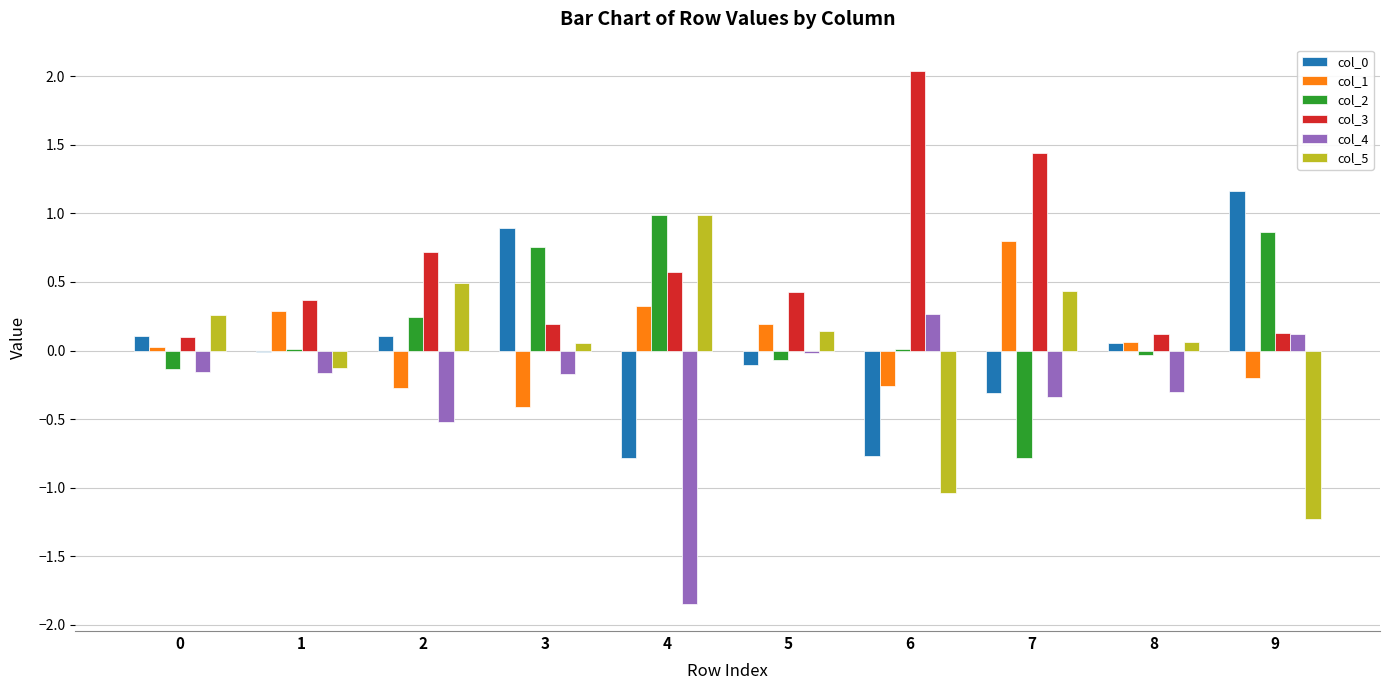

Which series has the largest total across all categories?

col_3